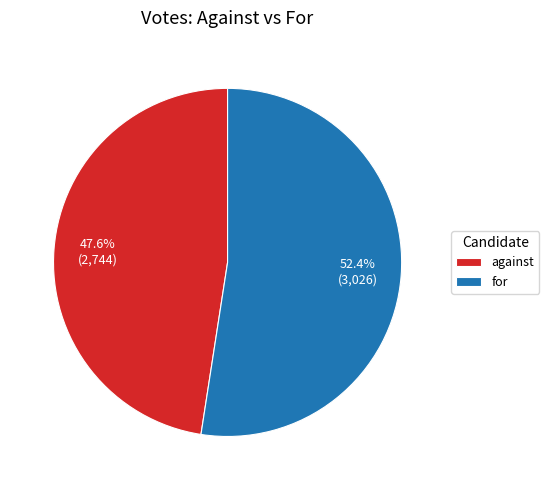

Which has a higher value, against or for?

for